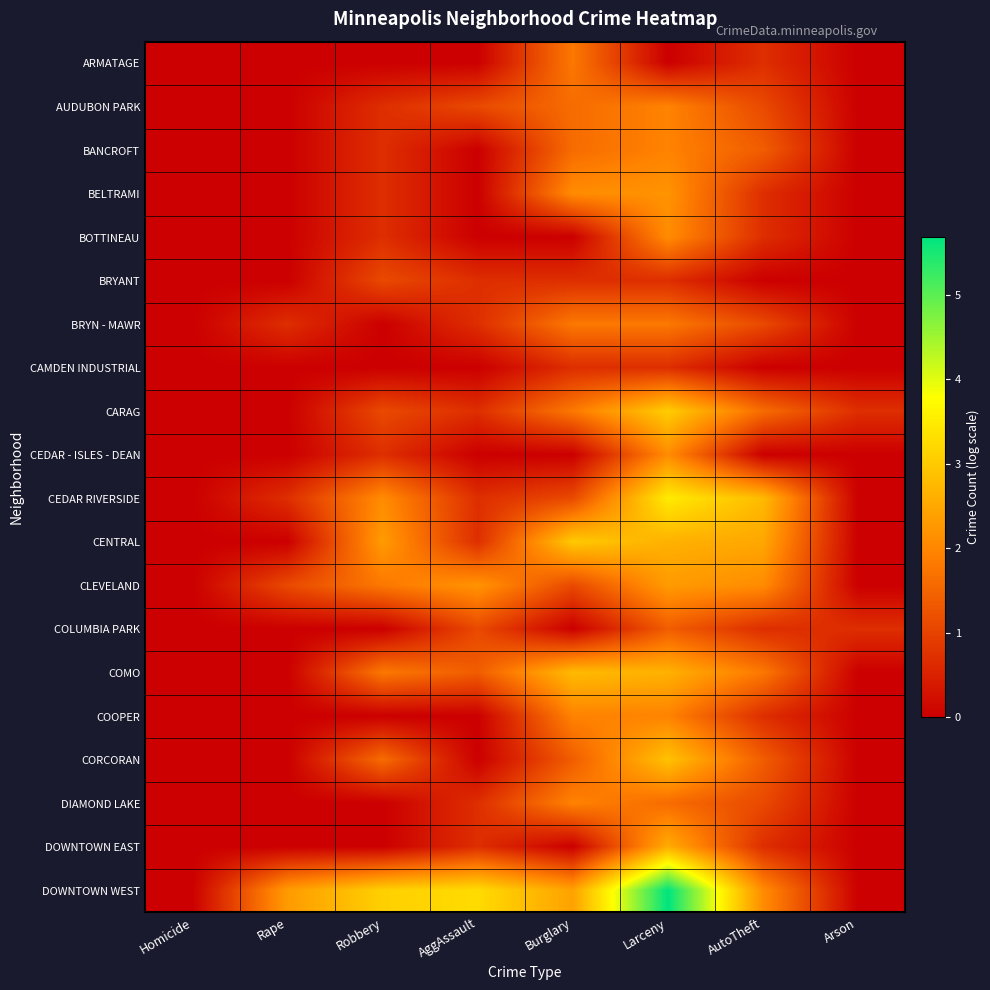

How many series are shown in this chart?

20